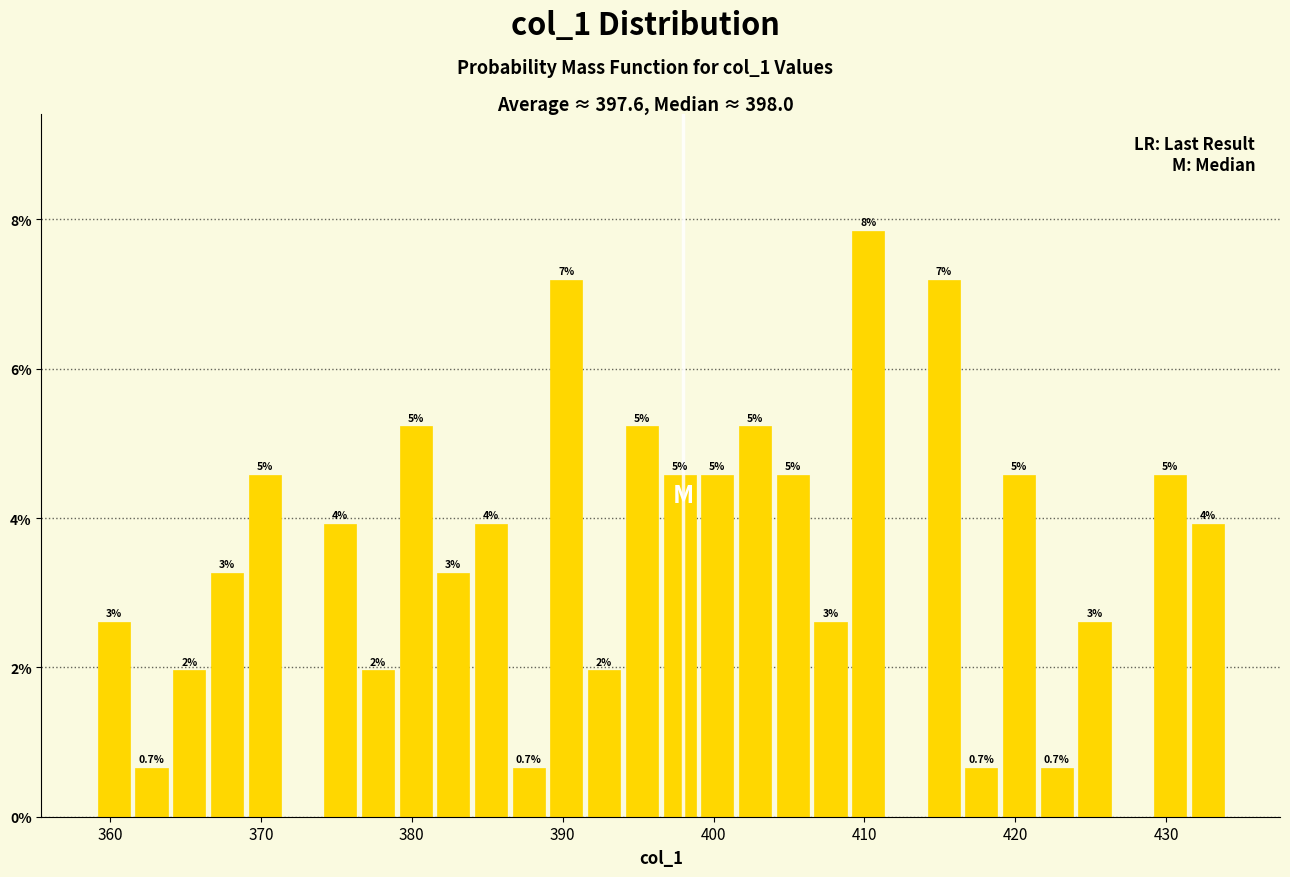

Read against the x-axis, roughly where is the centre of the tallest bar?

410